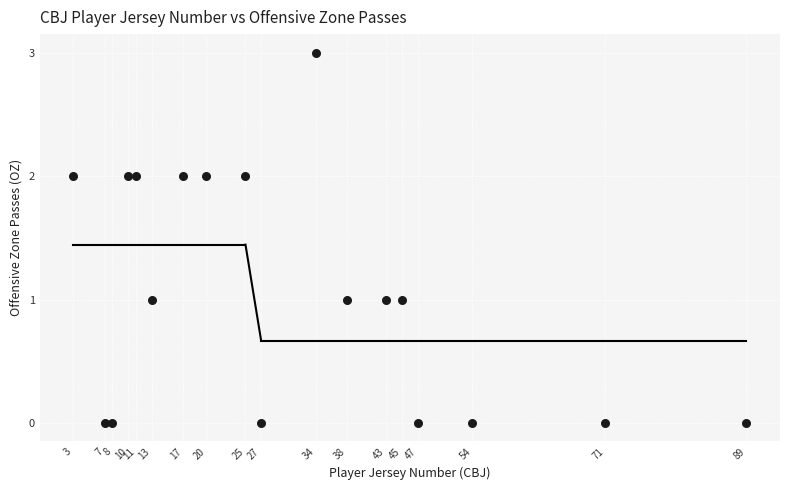

What is the range of X values (max minus min)?

86